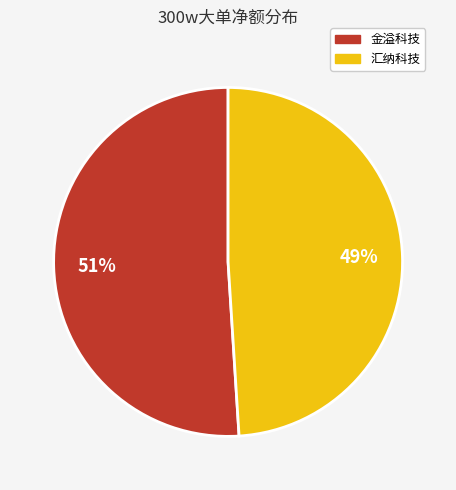

To the nearest percent, what is the difference between the largest and smallest slice percentages?

2%